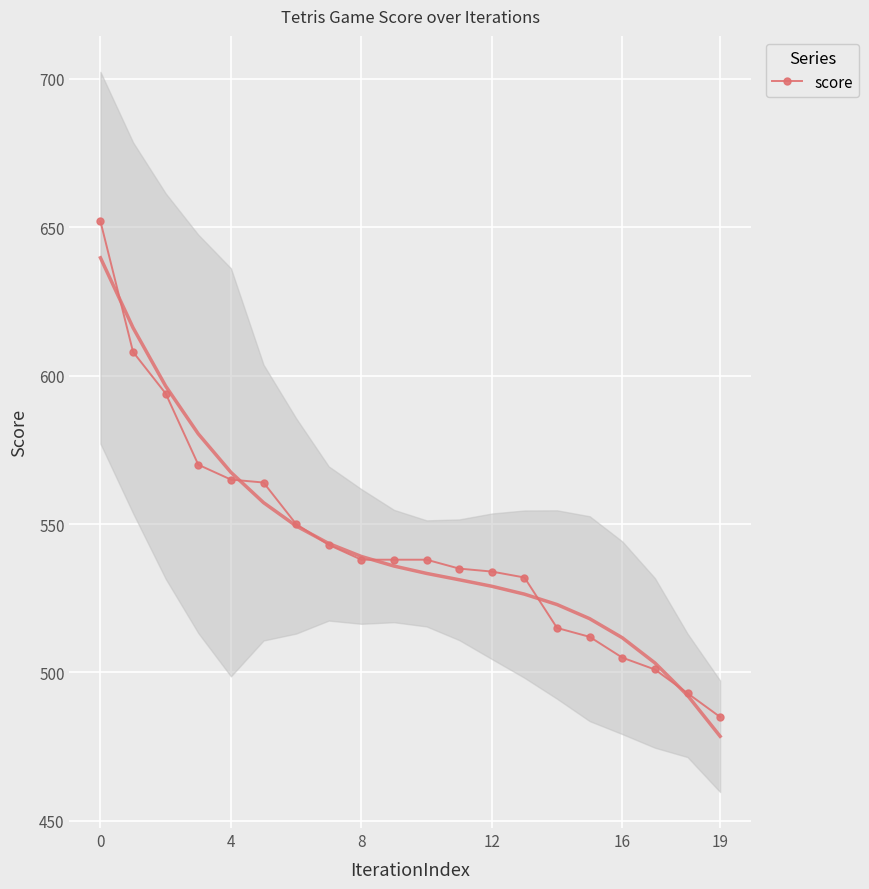

True or false: score has a value of 485 at 19.

True